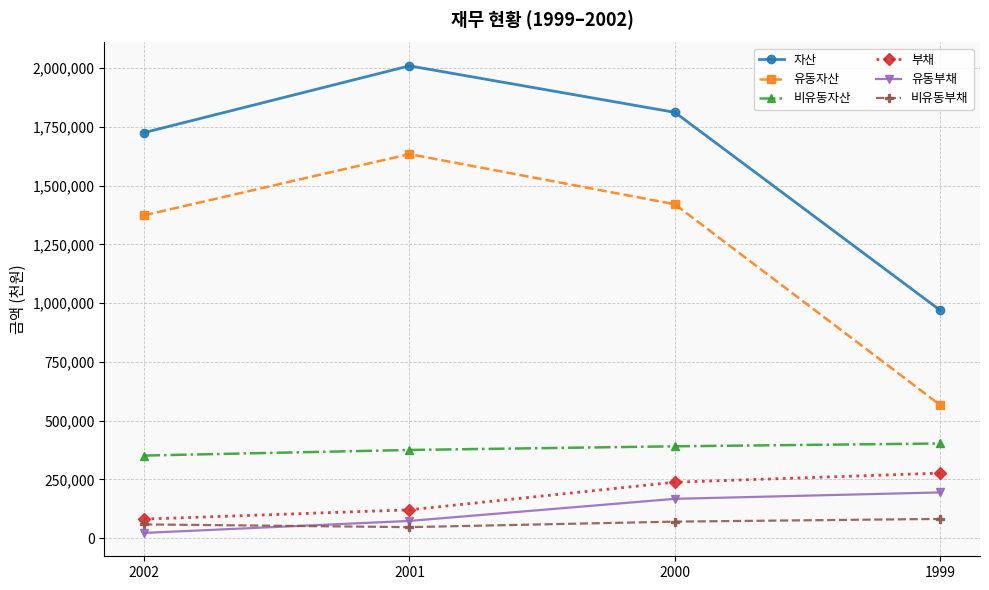

Between 2002 and 1999, which series saw the biggest shift?

유동자산